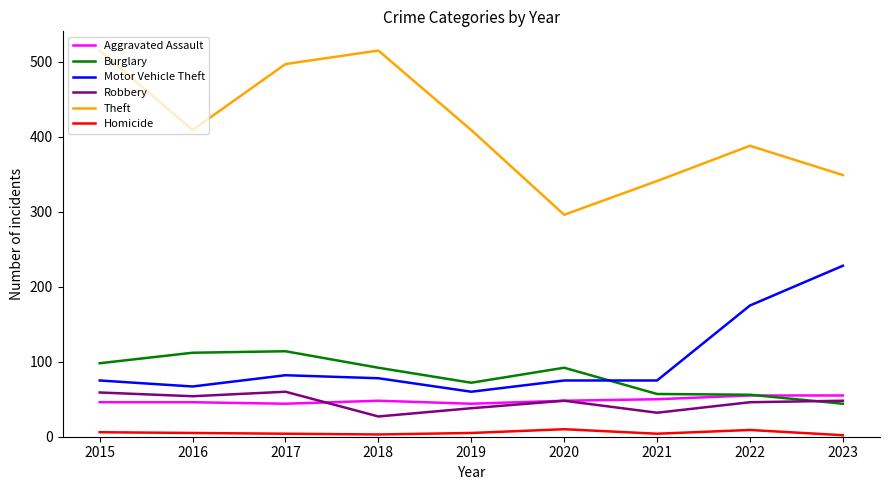

True or false: Robbery has a value of 102 at 2015.

False